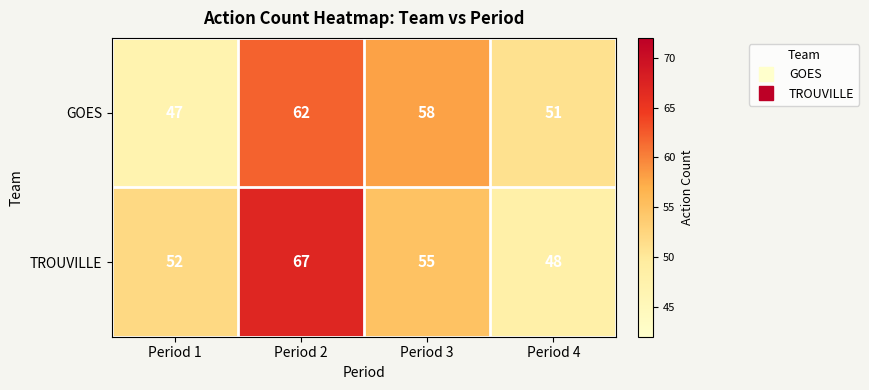

Rank the series at Period 3 from lowest to highest value.

TROUVILLE, GOES